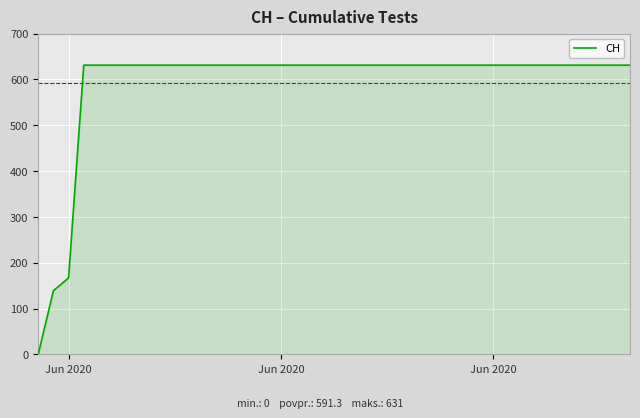

What is the difference between the maximum and minimum values?

631